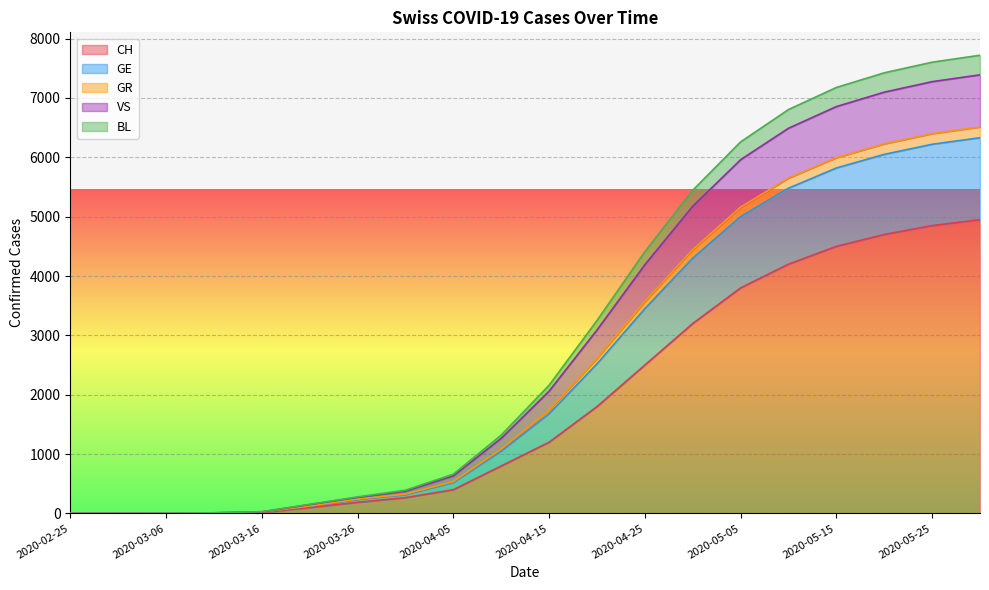

What is the label of the 12th point from the left?

2020-04-20